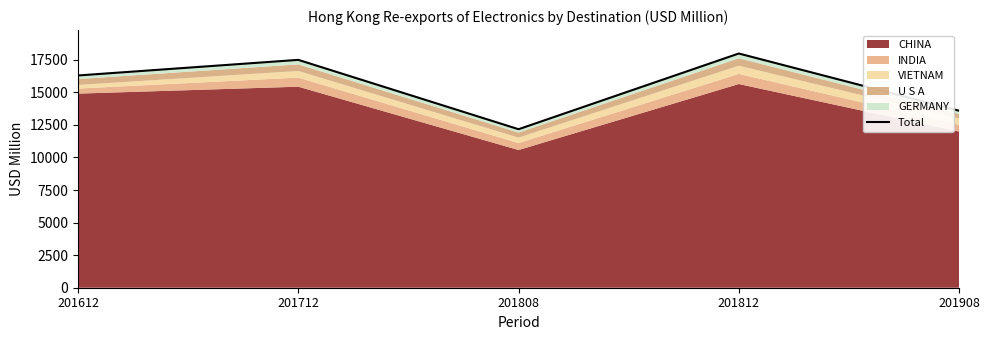

How many interior local valleys (lower than both neighbors) does the data have?

1